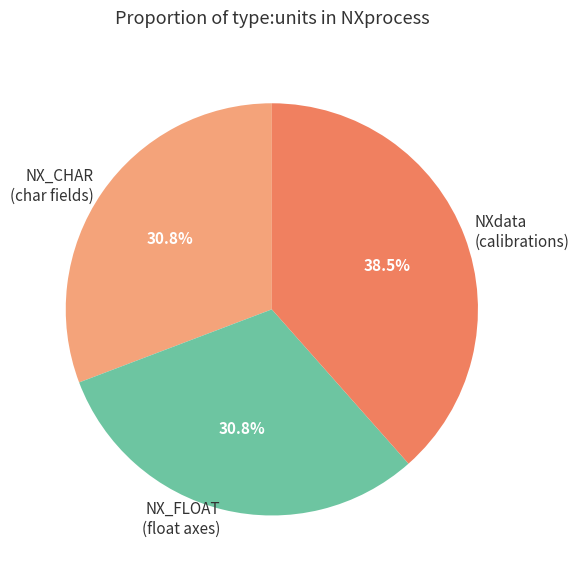

Does NX_FLOAT (float axes) account for over 50% of the chart?

No